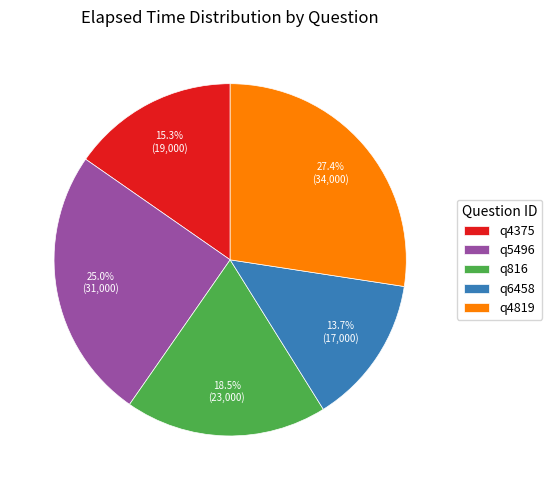

What is the ratio of the value at q6458 to the value at q4375?

0.9